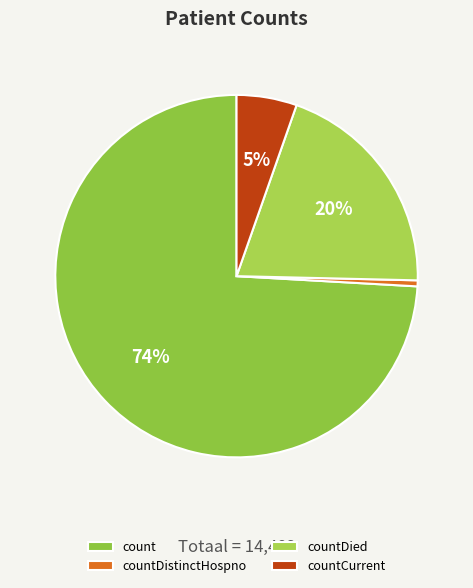

What is the ratio of the value at countDied to the value at countCurrent?

3.7